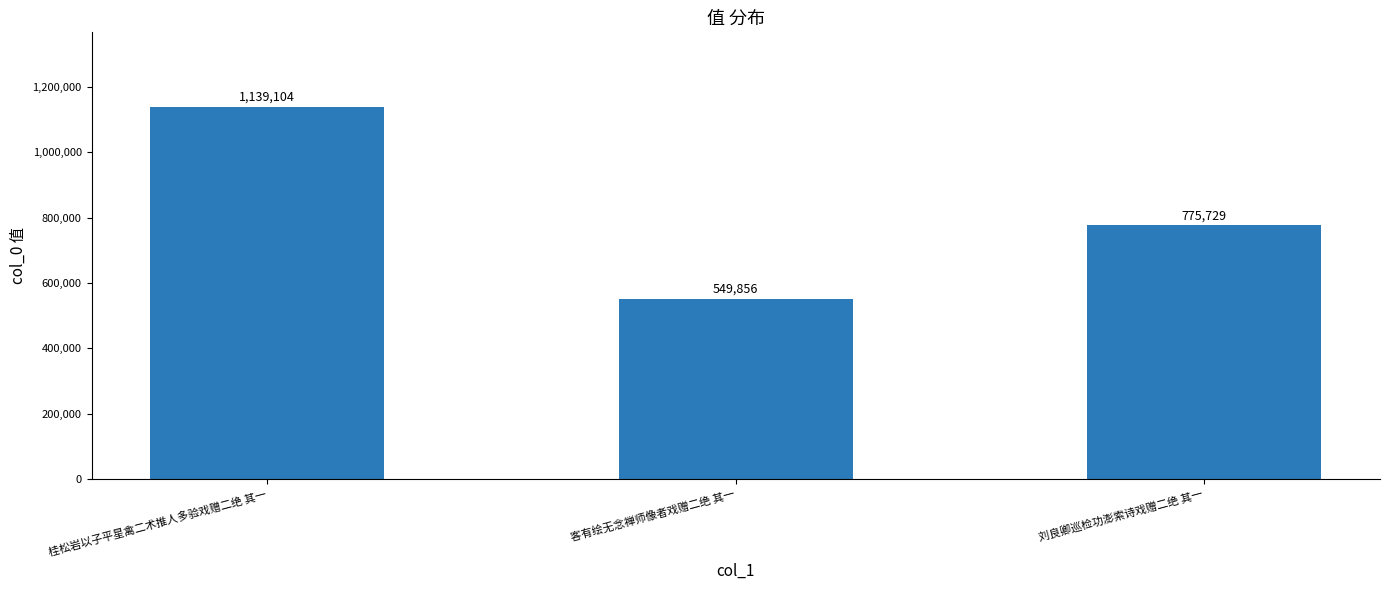

Where is the data nearest to the value 844480?

刘良卿巡检功澎索诗戏赠二绝 其一